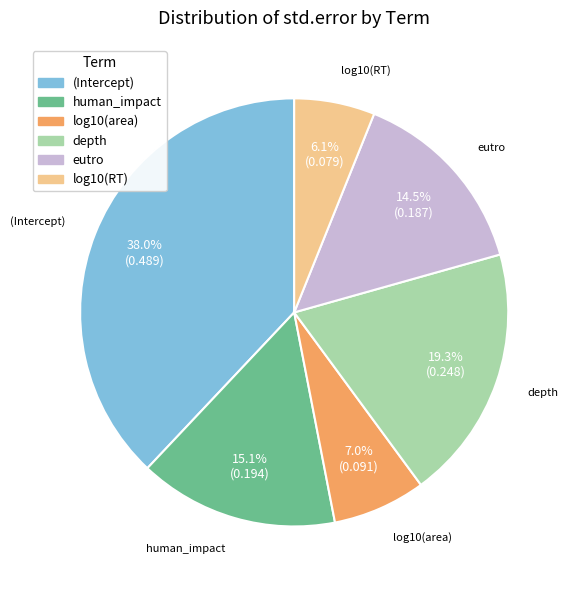

What percentage is the log10(RT) slice, to the nearest percent?

6%